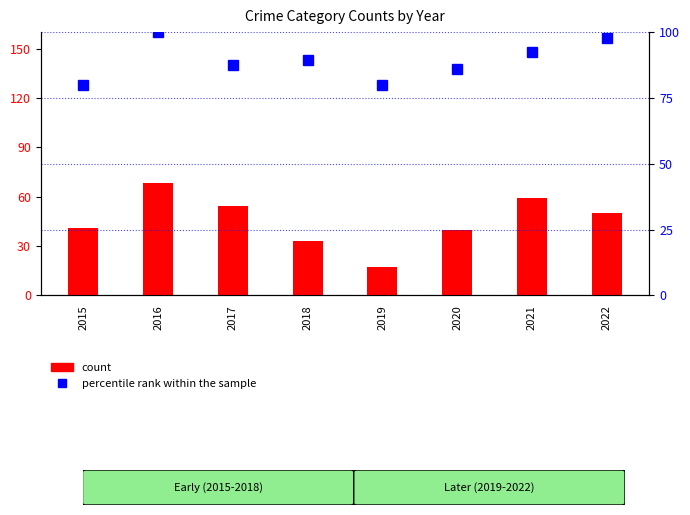

List the series in order of their peak value, highest first.

percentile rank within the sample, count